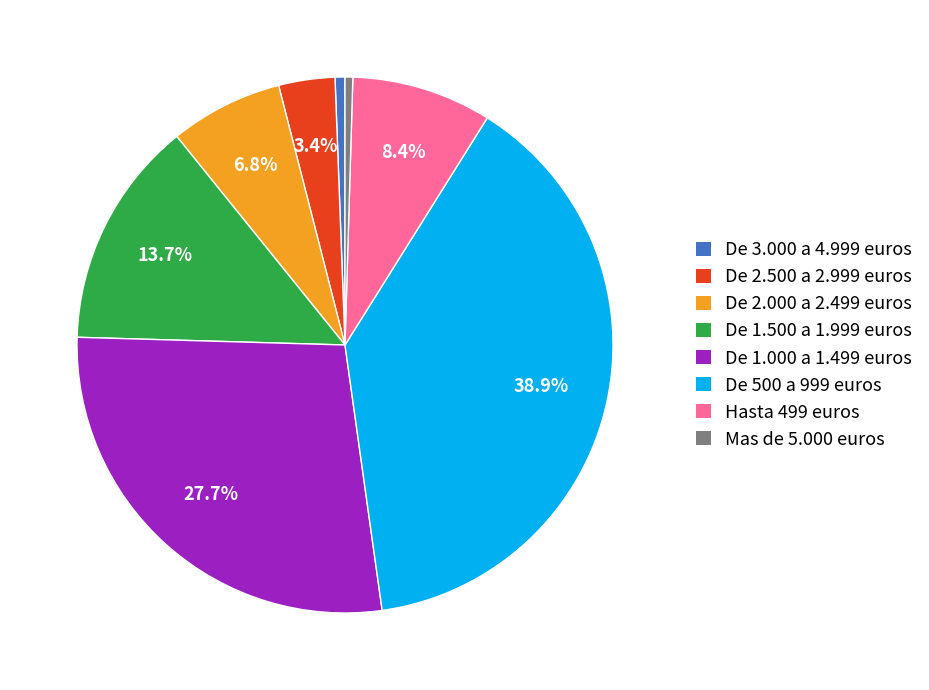

Does De 2.500 a 2.999 euros account for over 50% of the chart?

No